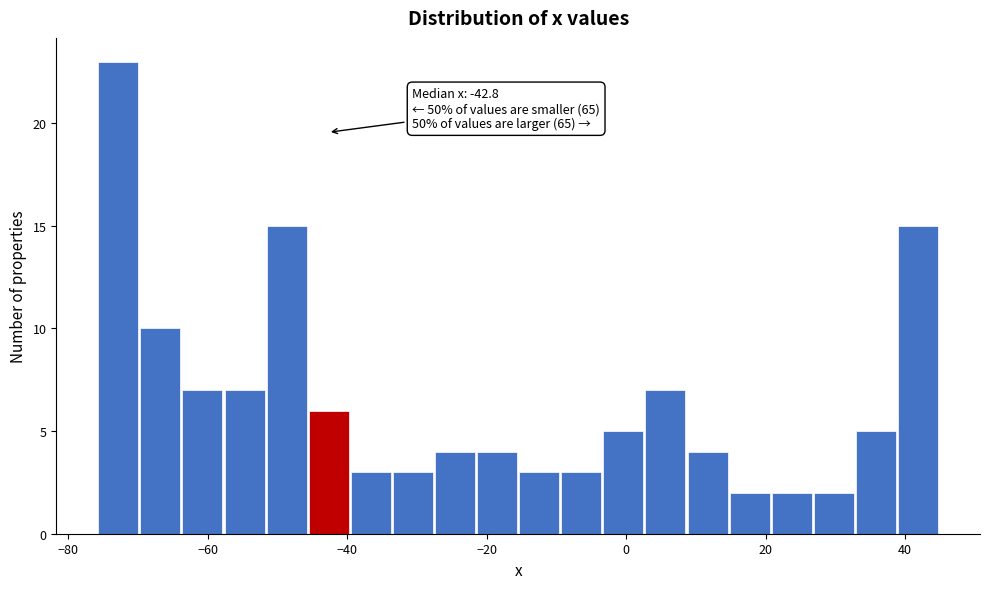

Around what value on the x-axis is the tallest bar? Give the approximate position of its centre, as read against the axis.

-72